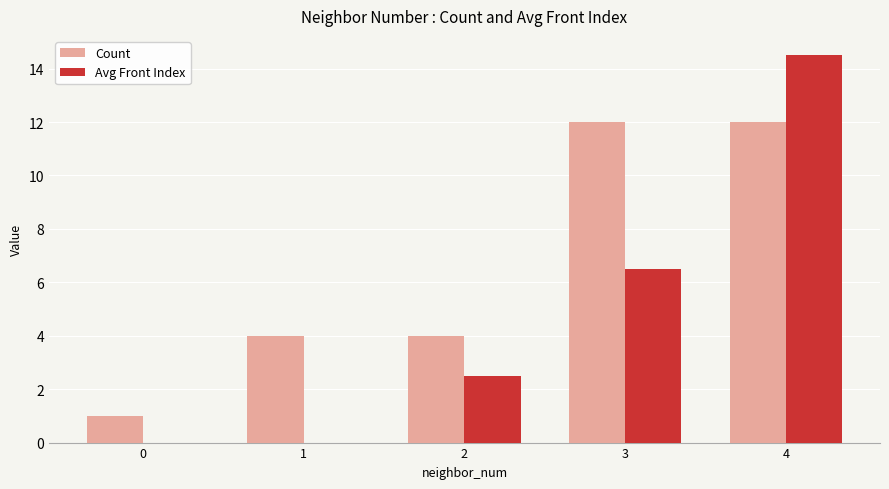

Is the value of Avg Front Index at 4 greater than the value of Count at 4?

Yes